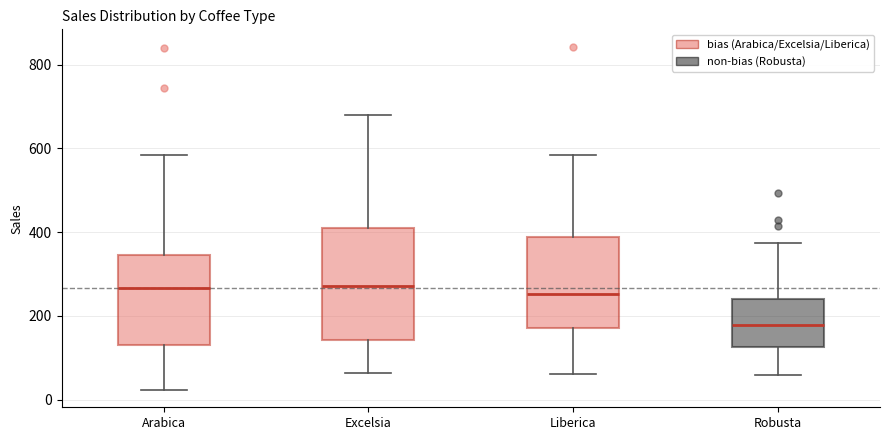

Reading left to right, transcribe this box plot: for each box, give where its median line is, the range the box spans, and where its two whiskers end, as read against the y-axis. The values are not printed on the chart, so give them approximately, as read against the axis.

Arabica: median 260, box 140 to 340, whiskers 20 to 580
Excelsia: median 280, box 140 to 400, whiskers 60 to 680
Liberica: median 260, box 180 to 380, whiskers 60 to 580
Robusta: median 180, box 120 to 240, whiskers 60 to 380